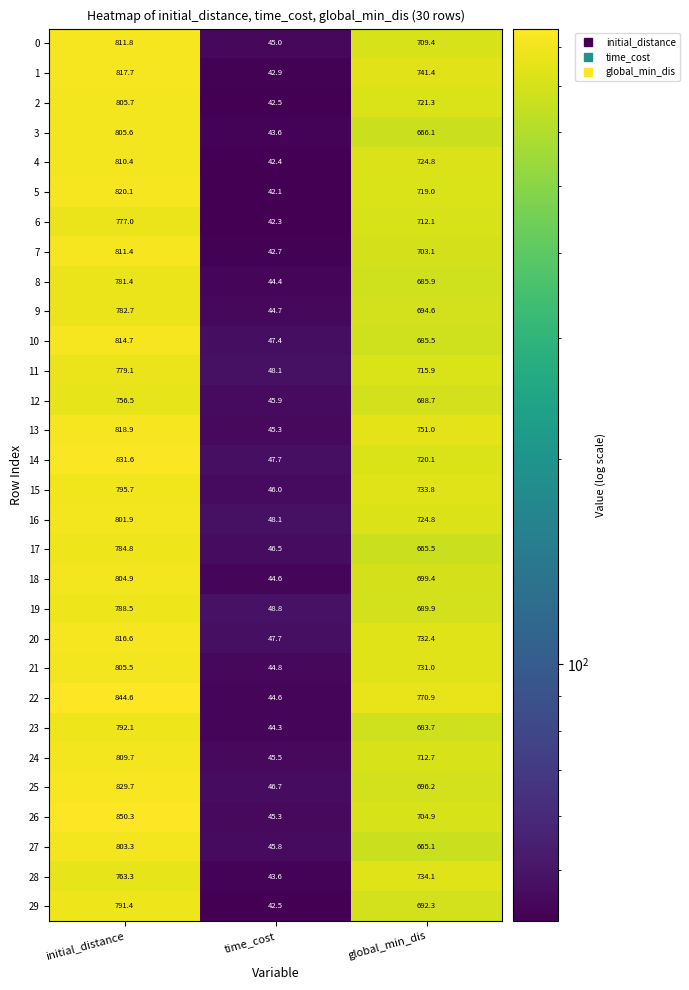

The value of 27 at initial_distance is 1441.7. True or false?

False